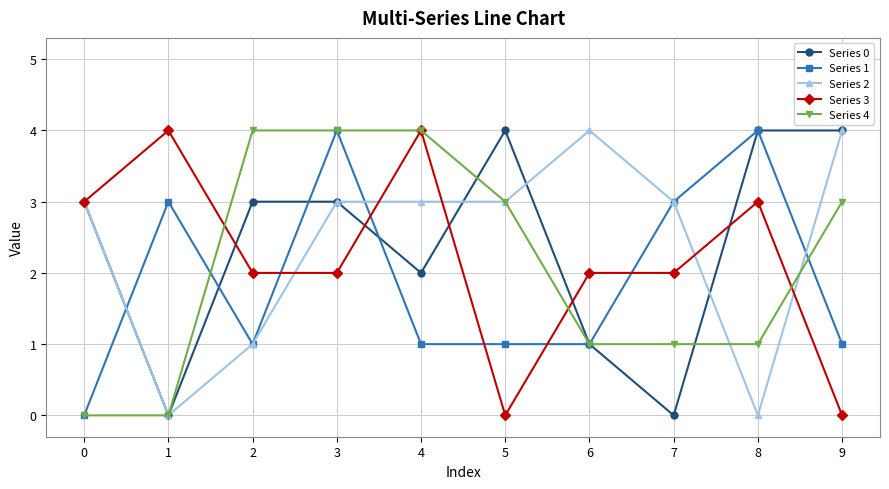

How many distinct data groups are displayed?

5